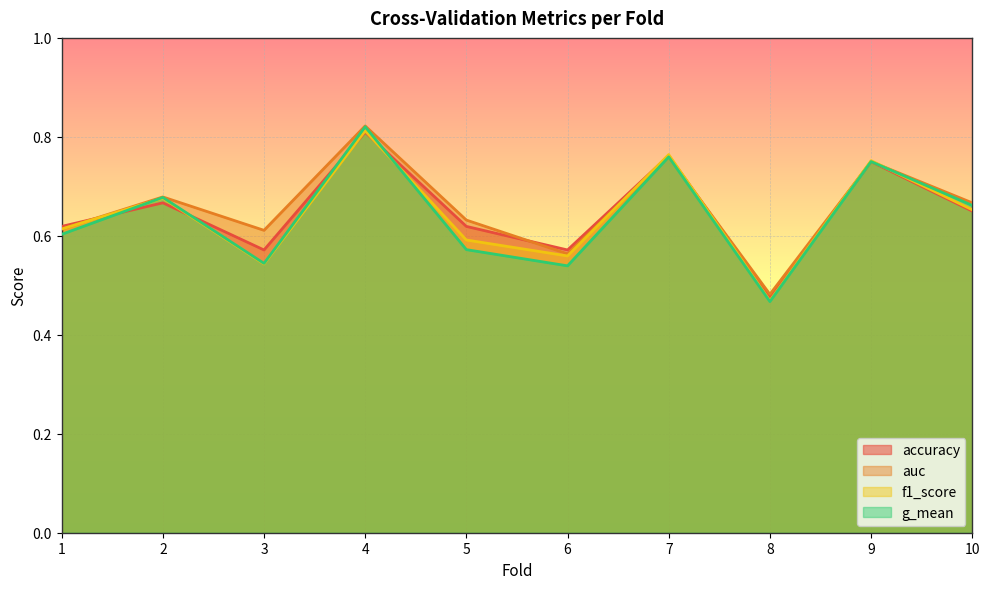

Where is the first local minimum for g_mean?

3